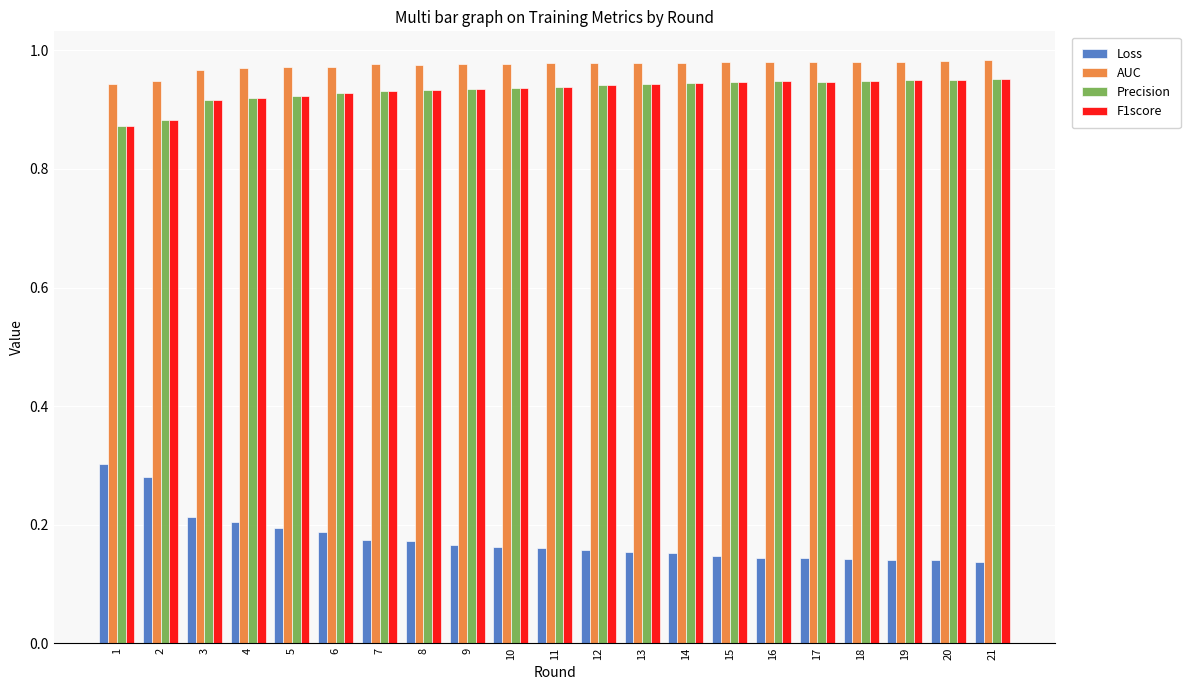

How many Loss values are between 0 and 1?

21